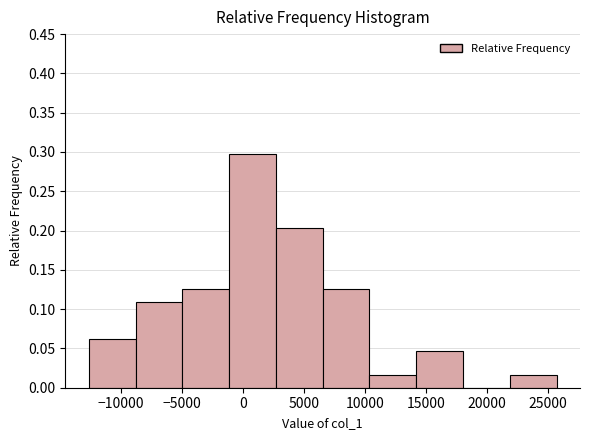

How tall is the bar that spans 14000 to 18000 on the x-axis? Neither the bar edges nor the heights are printed on the chart, so give them approximately, as read against the axes.

0.045